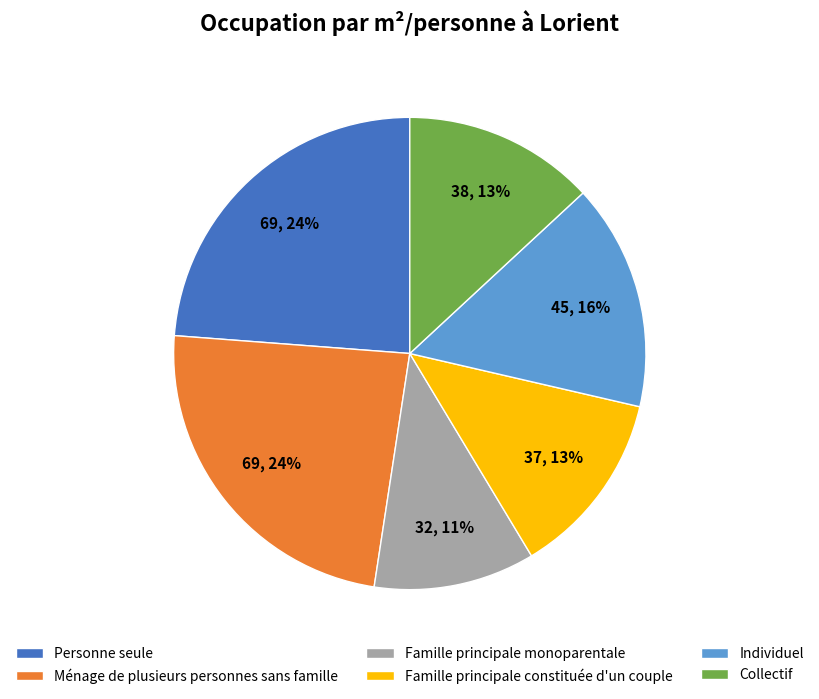

Which slice is the smallest?

Famille principale monoparentale